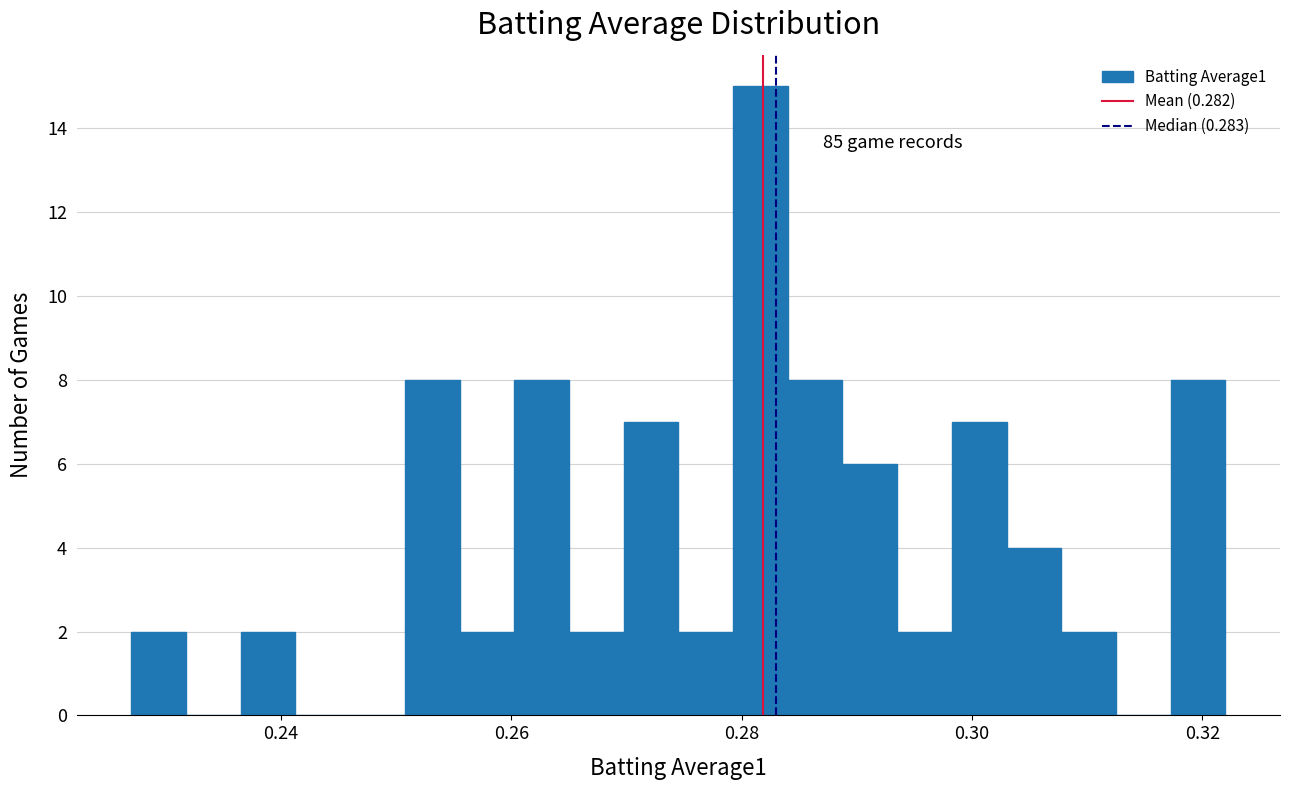

Around what value on the x-axis is the tallest bar? Give the approximate position of its centre, as read against the axis.

0.282